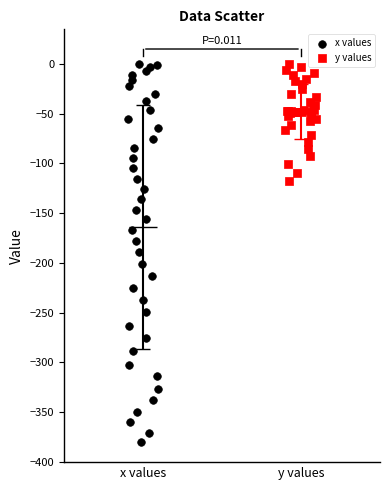

Which series contains the lowest Y value?

x values